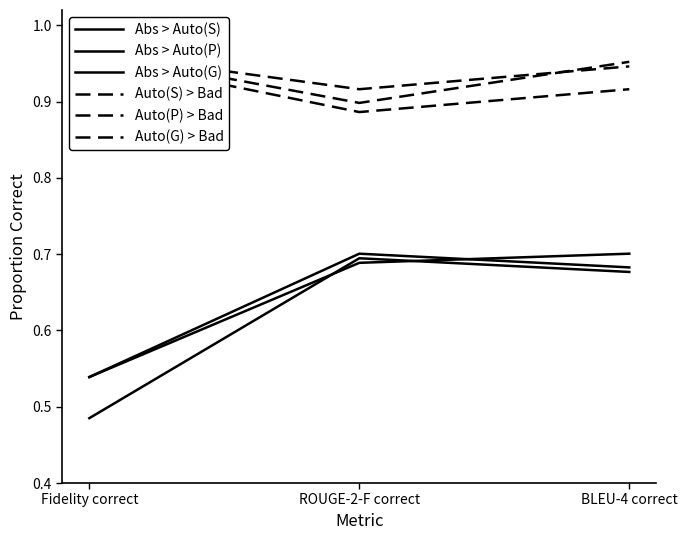

Reading left to right, extract all data points from this chart.

Abs > Auto(S): 0.5	0.7	0.7
Abs > Auto(P): 0.5	0.7	0.7
Abs > Auto(G): 0.5	0.7	0.7
Auto(S) > Bad: 1.0	0.9	0.9
Auto(P) > Bad: 1.0	0.9	0.9
Auto(G) > Bad: 1.0	0.9	1.0